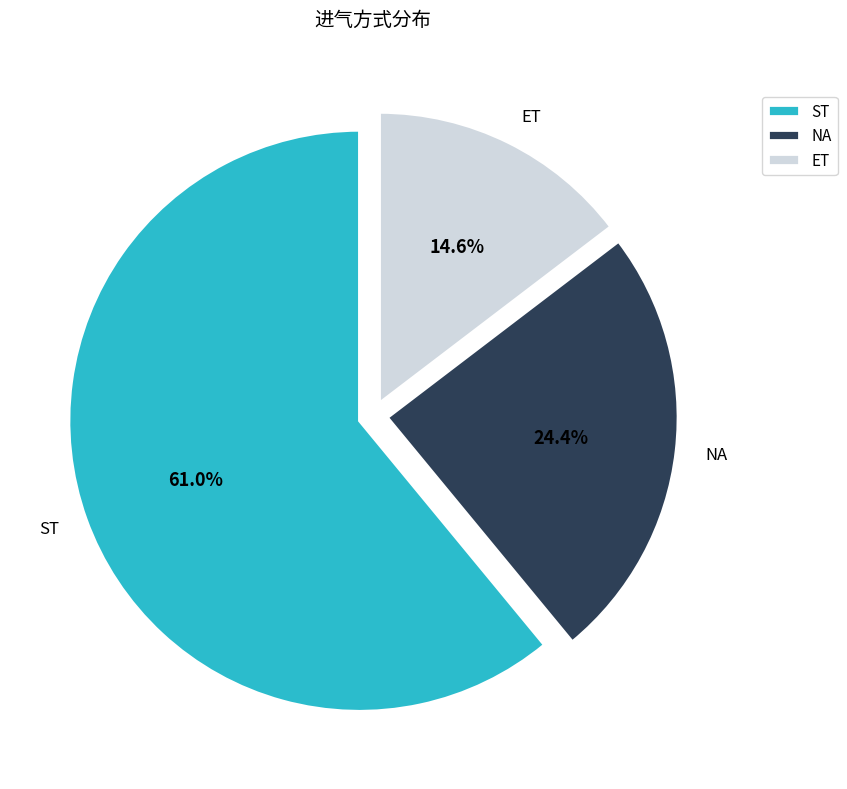

What is the ratio of the value at ST to the value at NA?

2.5